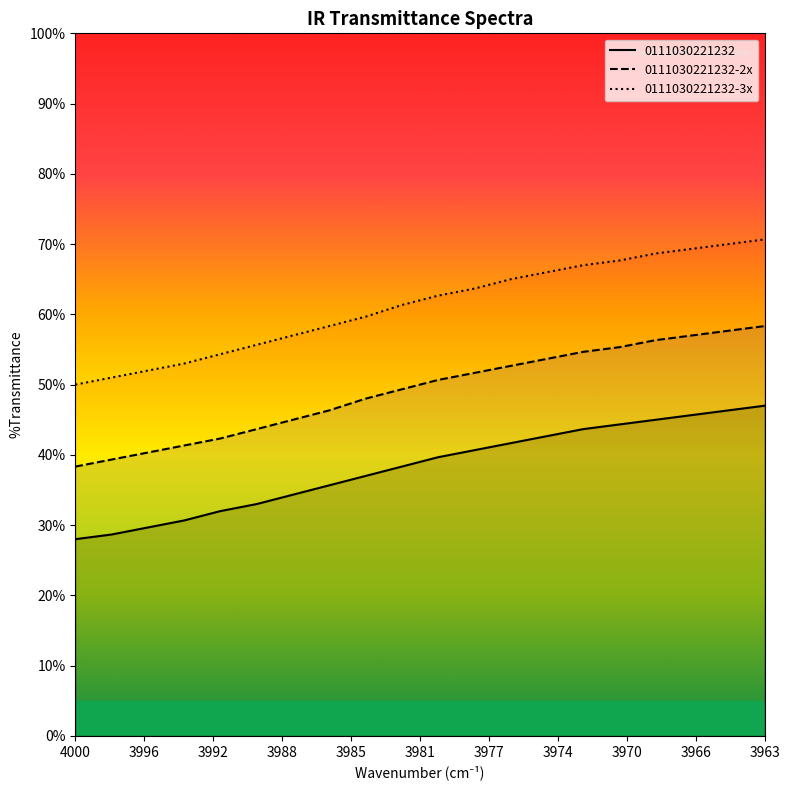

True or false: 0111030221232-2x has a value of 12.2 at 4000.

False